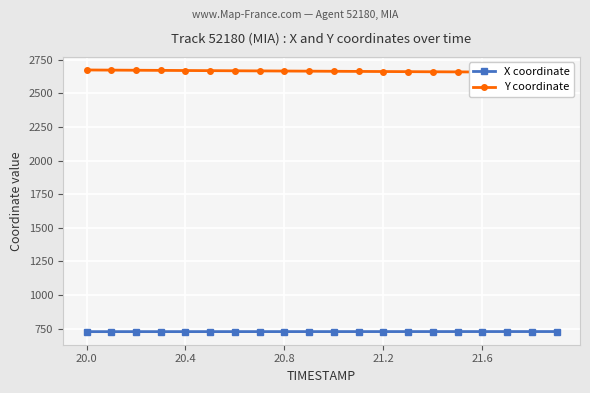

What is the value of the Y coordinate point at the 10th from the left?

2665.6